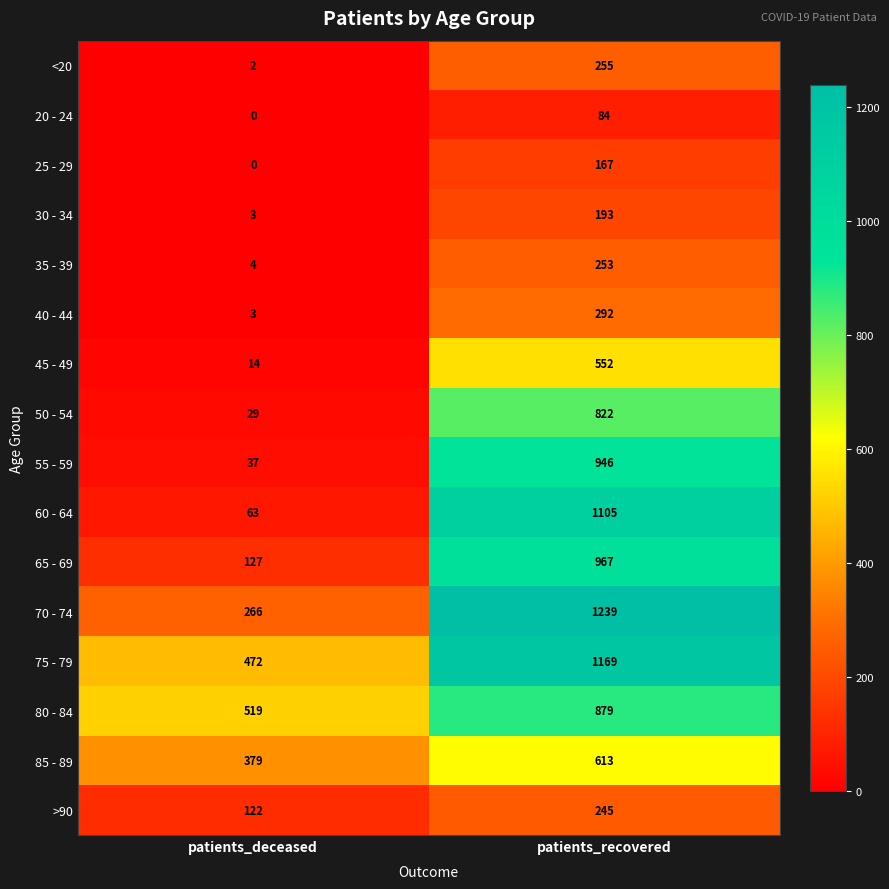

At which category does the chart reach its peak across all series?

patients_recovered